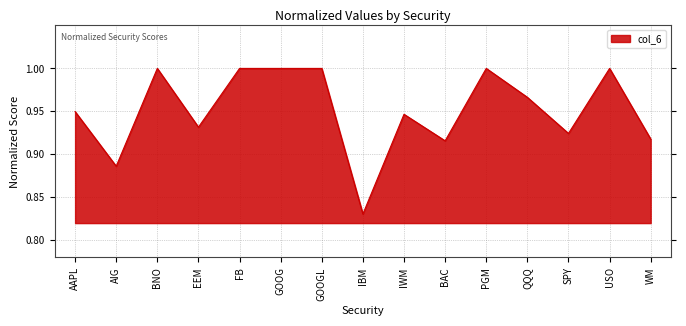

At which label is the value closest to 0?

IBM